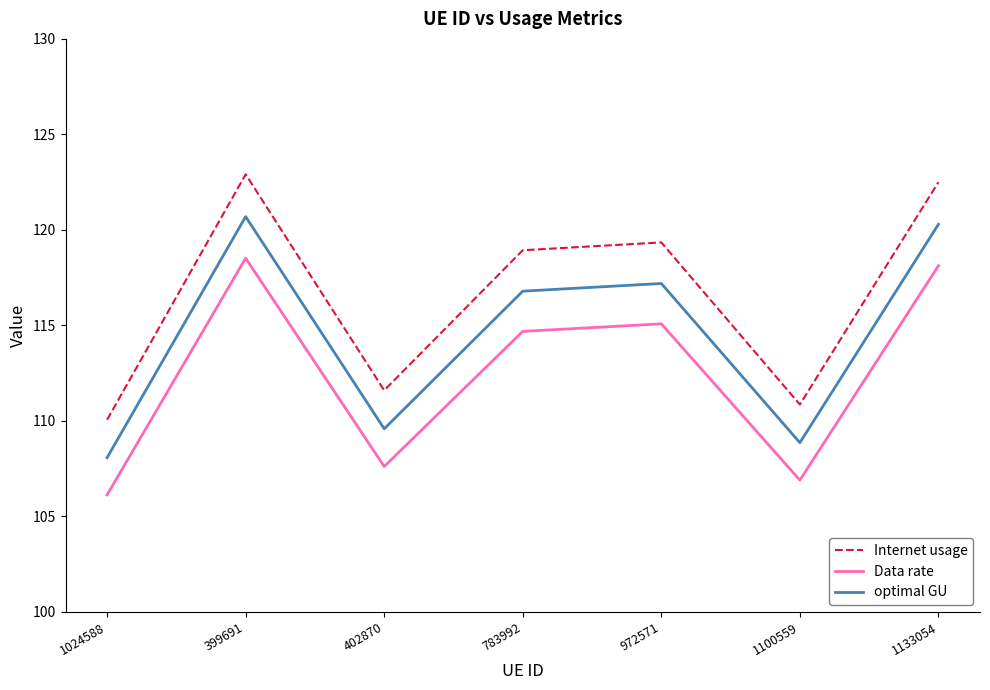

Which series has the largest total across all categories?

Internet usage